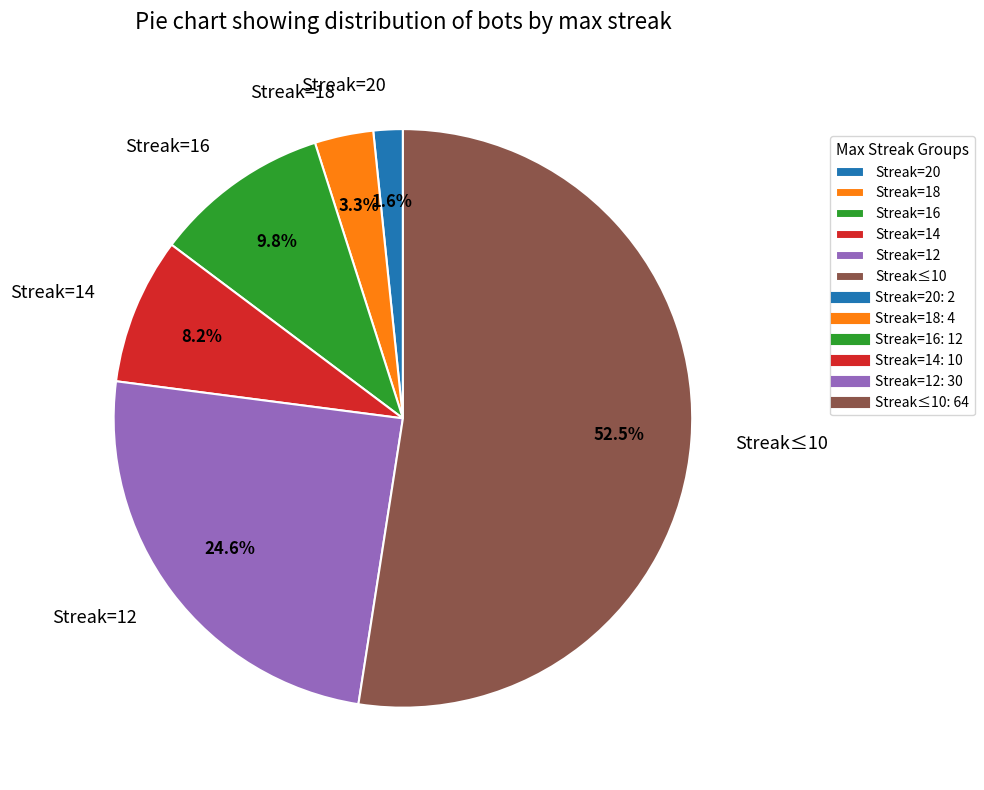

Is there any slice that represents more than half of the pie?

Yes